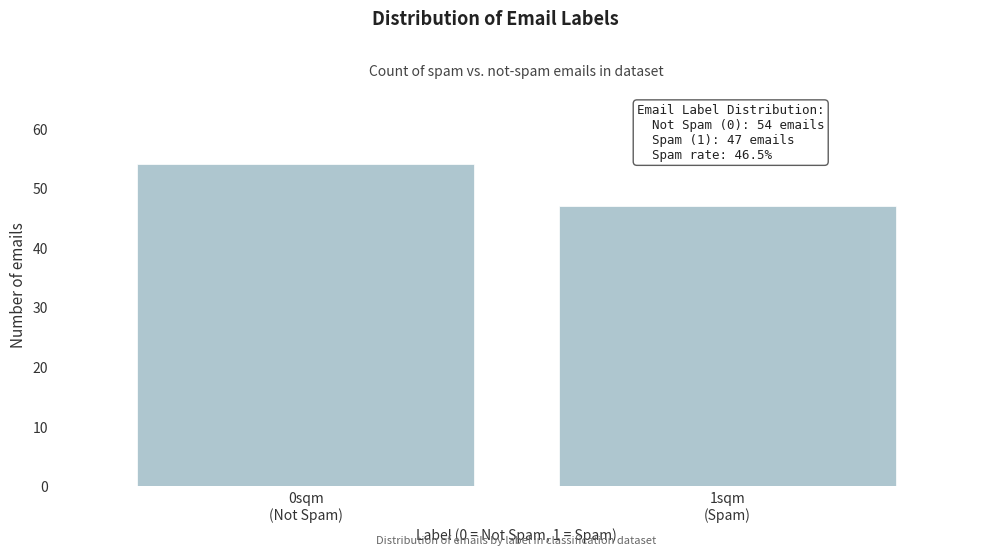

Reading left to right, extract all data points from this chart.

54	47